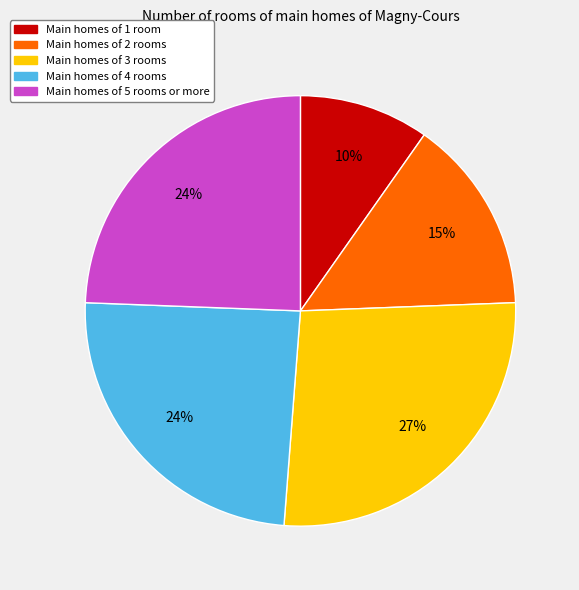

Is there any slice that represents more than half of the pie?

No